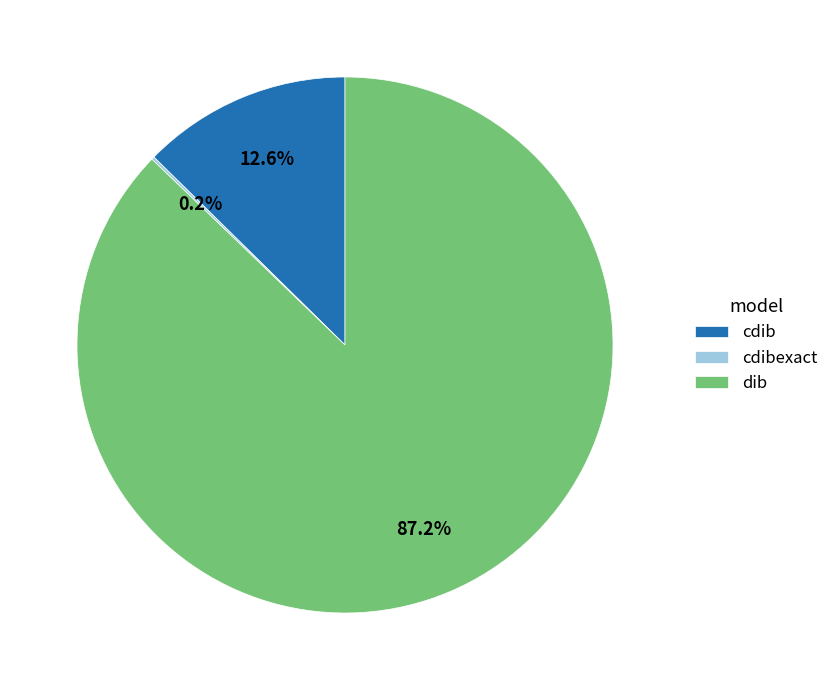

Does dib represent more than half of the total?

Yes